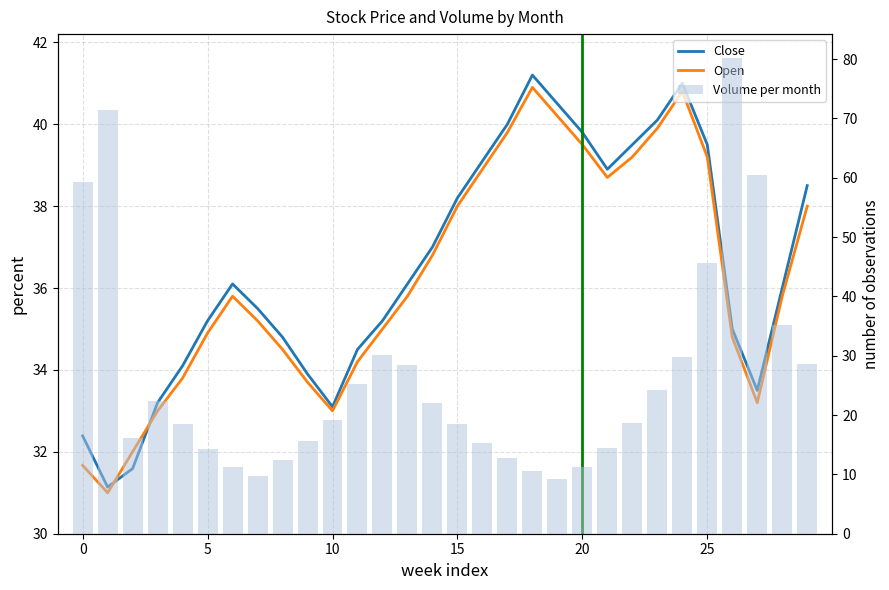

What is the highest value of the Close series?

41.2